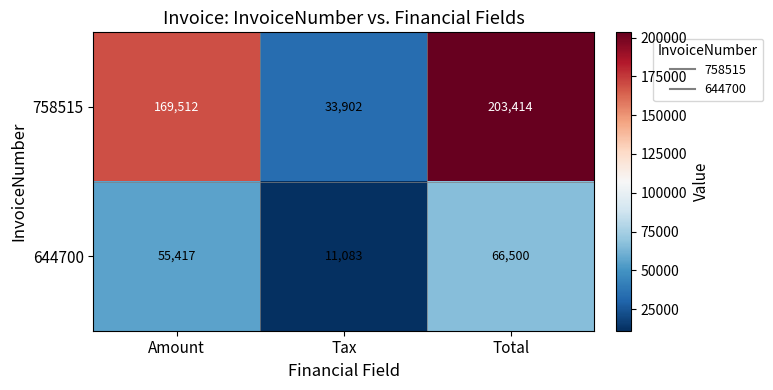

Reading left to right, list all the values displayed in this chart.

758515: 169512	33902	203414
644700: 55417	11083	66500